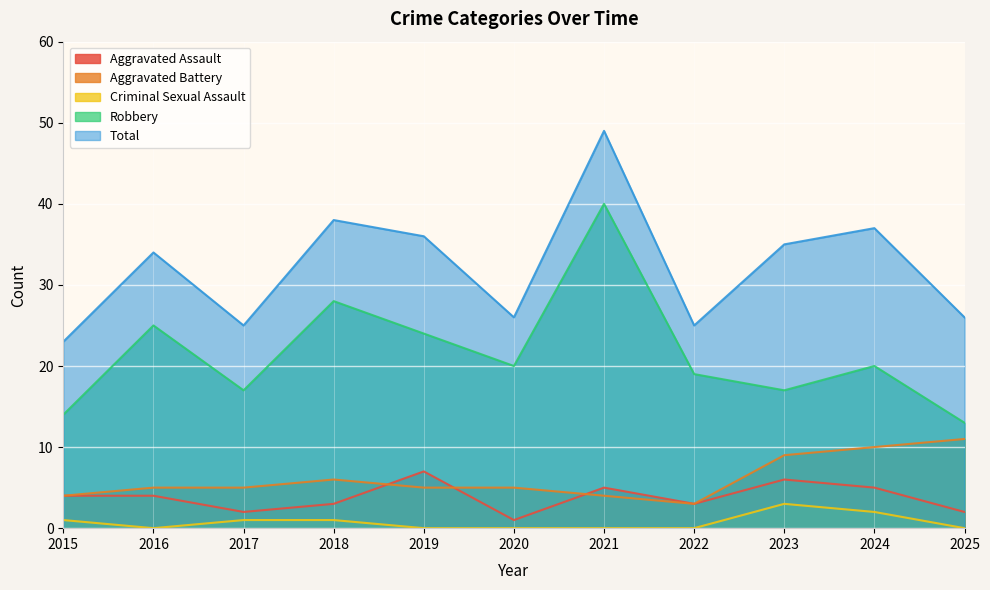

What is the spread (max minus min) of values at 2017?

24